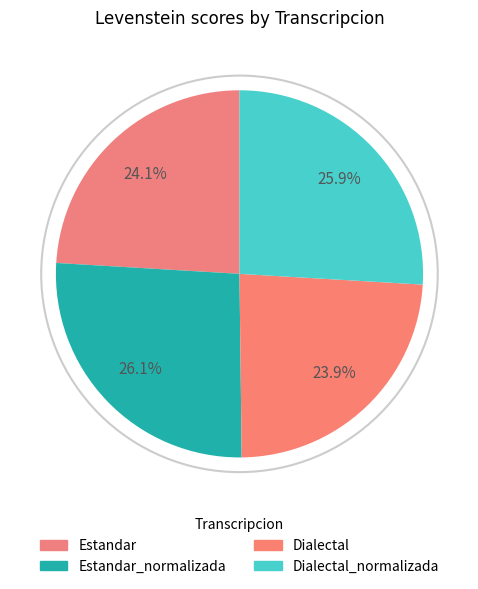

Approximately how many times larger is the value at Estandar compared to Dialectal?

1.0